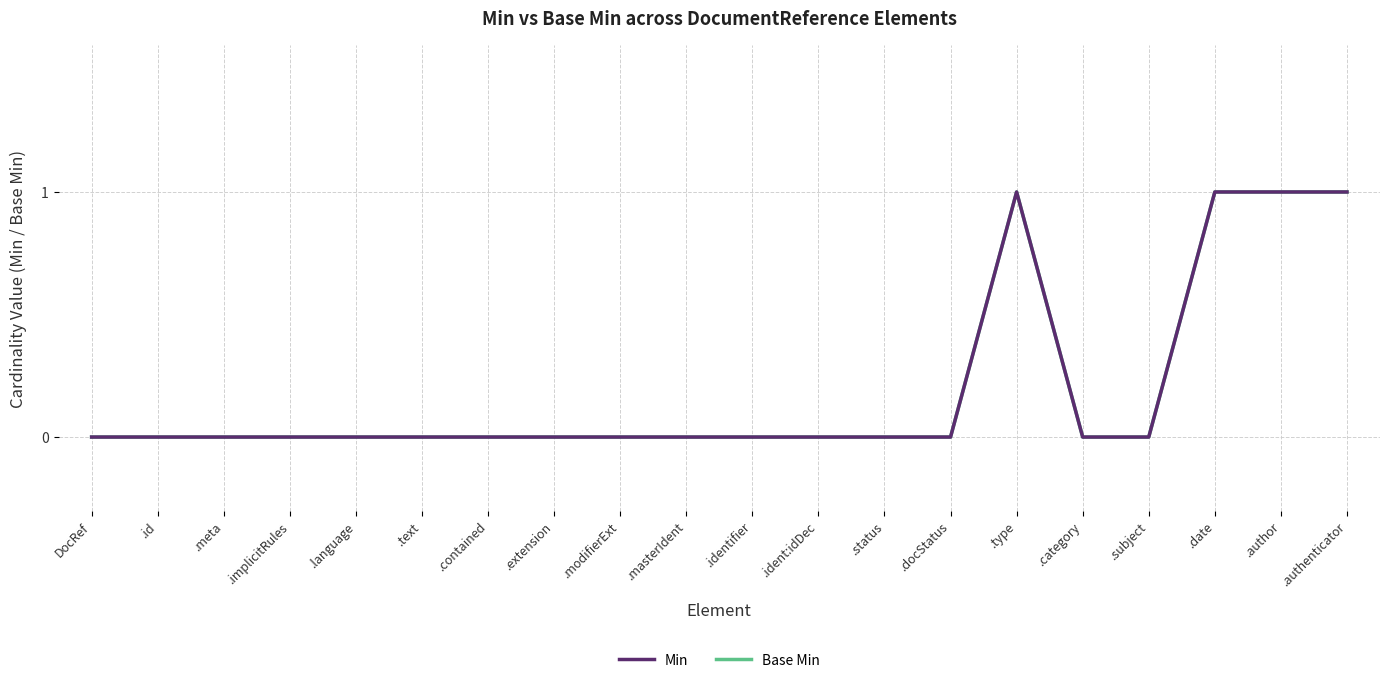

Does the chart have visible grid lines?

Yes